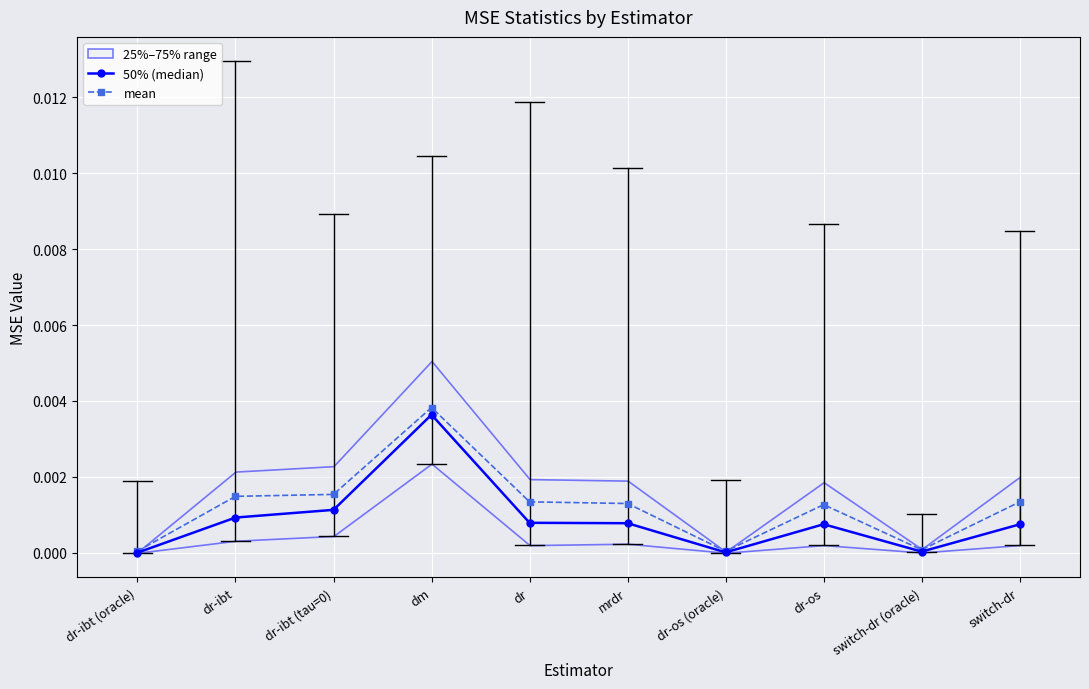

Which category has the highest value across all series?

dm